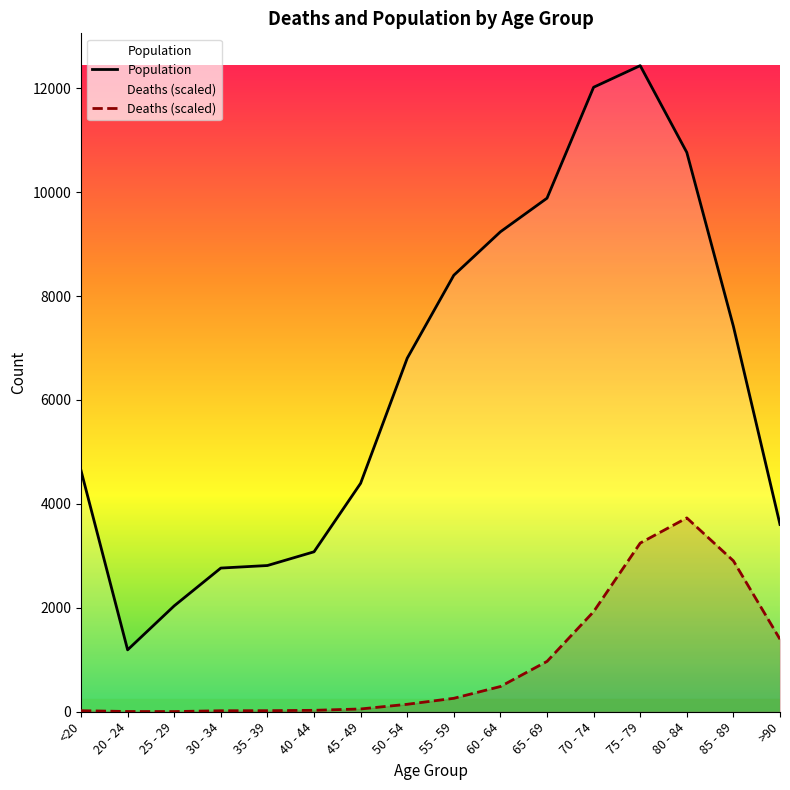

True or false: Deaths (scaled) and Population cross at least once.

False